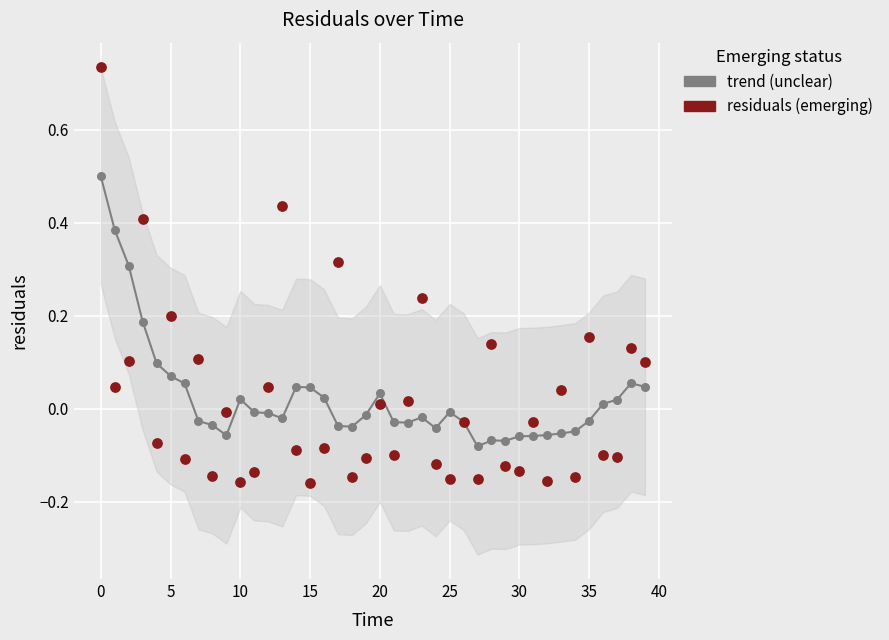

Which series has the largest total across all categories?

trend (unclear)